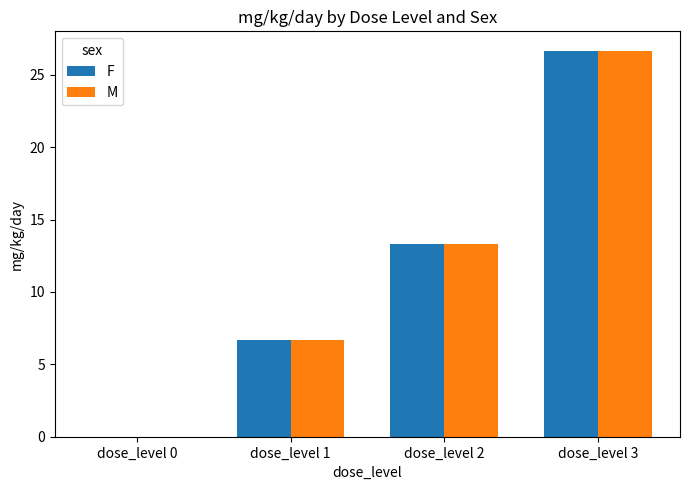

How many distinct data groups are displayed?

2